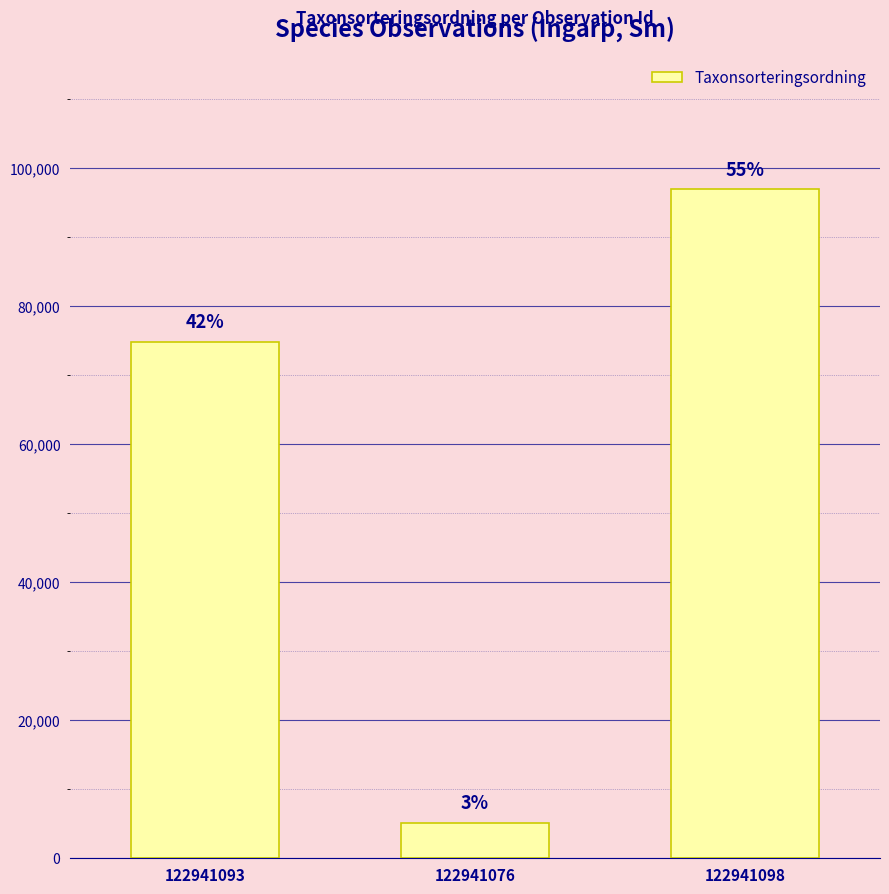

How many bars are there in total?

3